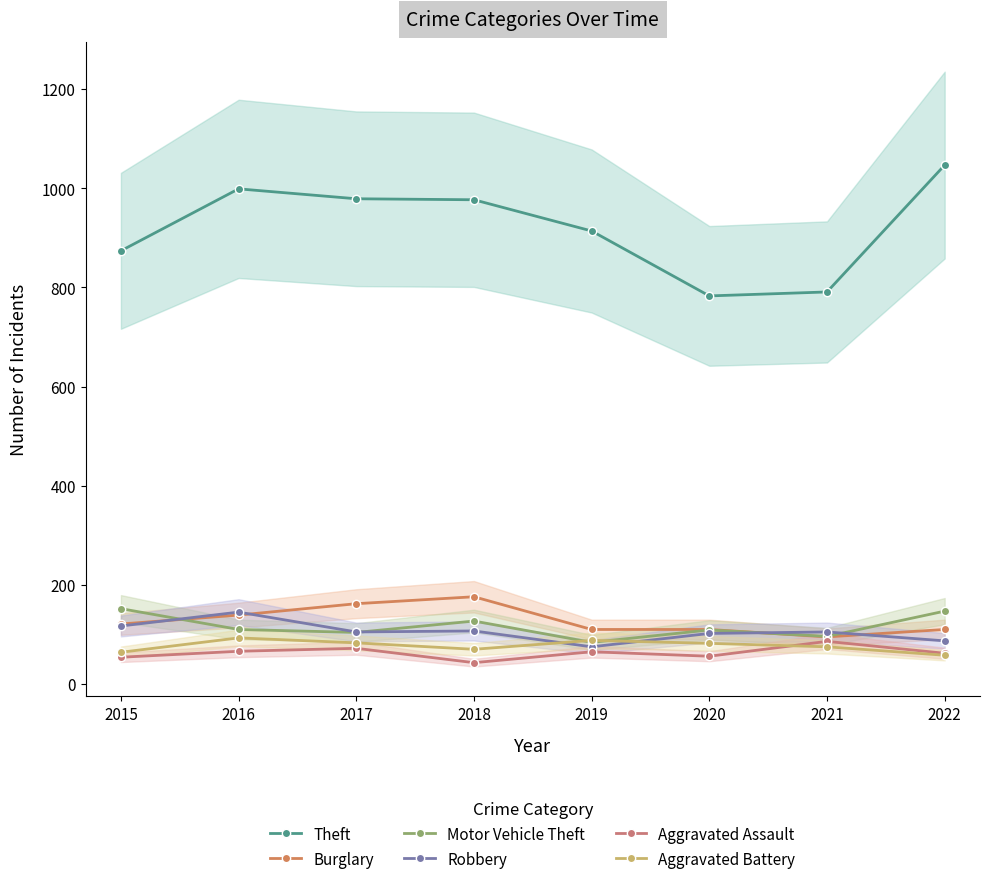

What is the minimum value for Robbery?

75